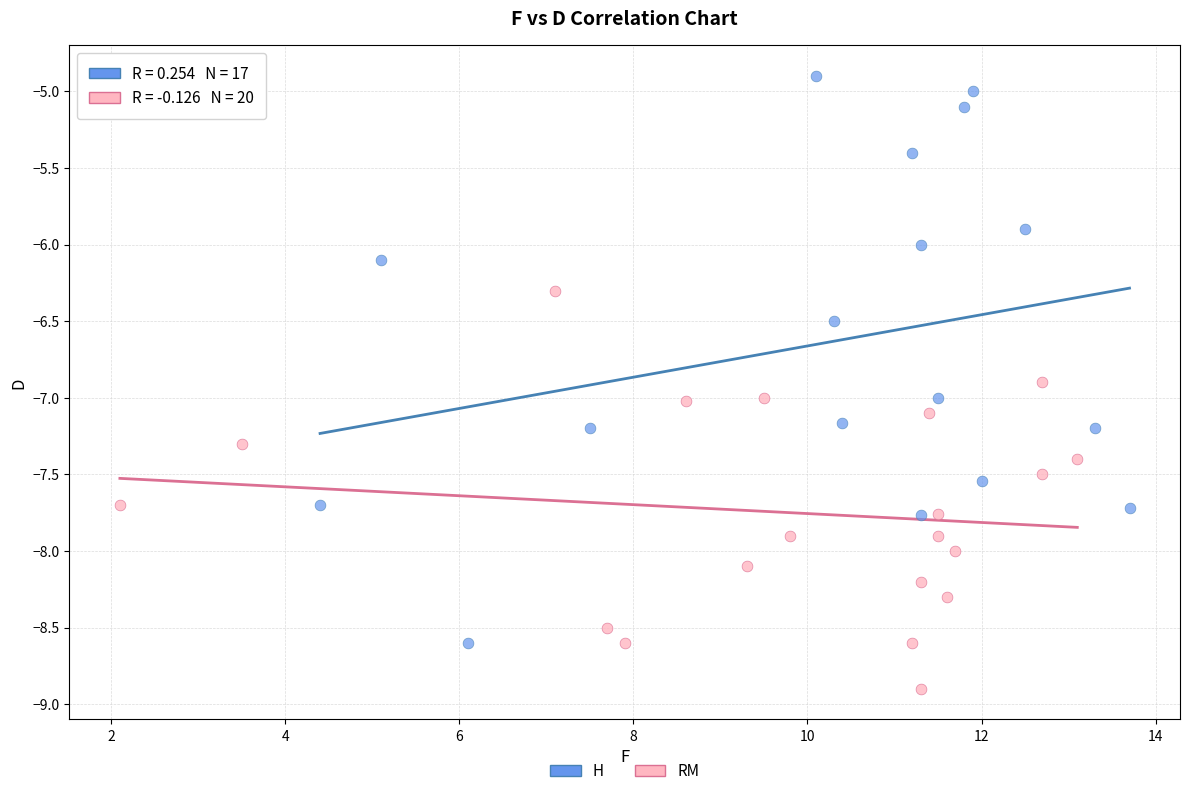

Which series contains the lowest Y value?

RM